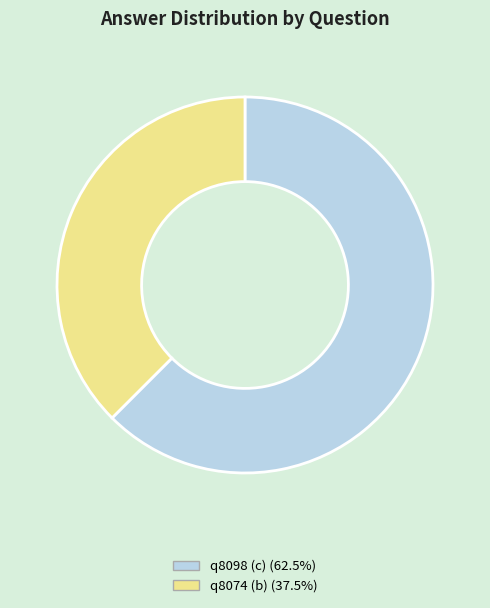

Between q8098 (c) and q8074 (b), which is larger?

q8098 (c)